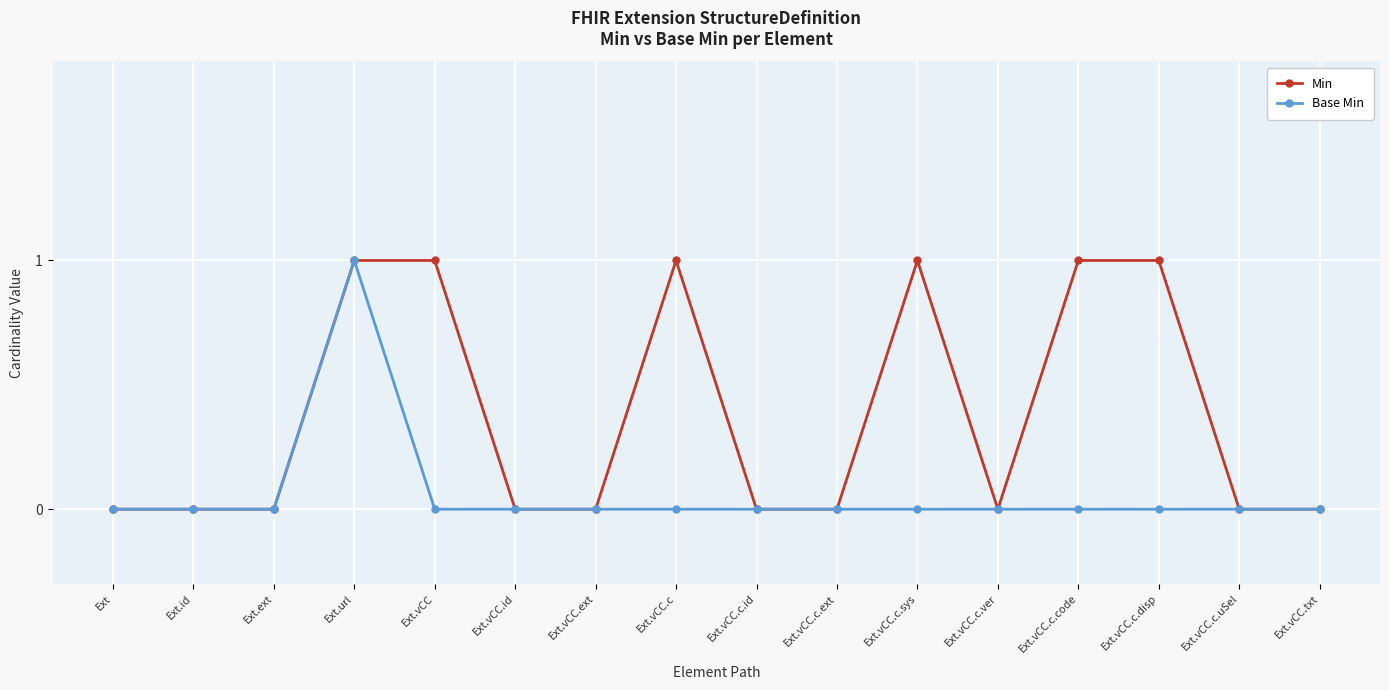

What is the approximate value of Min at Ext.vCC.c.sys?

1